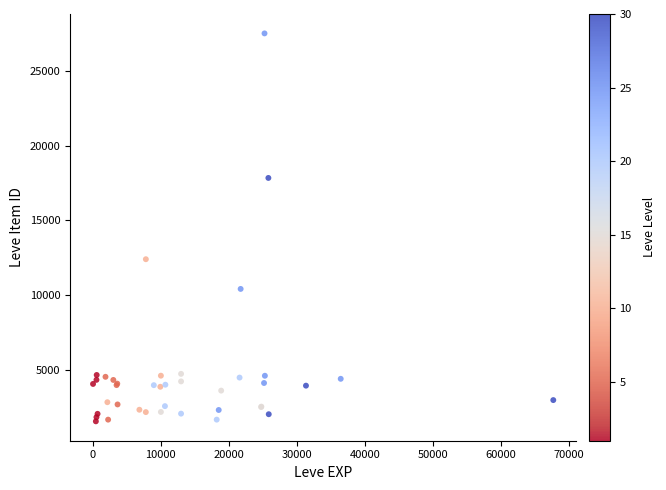

What Y value in the scatter plot is closest to 14538?

12412.8